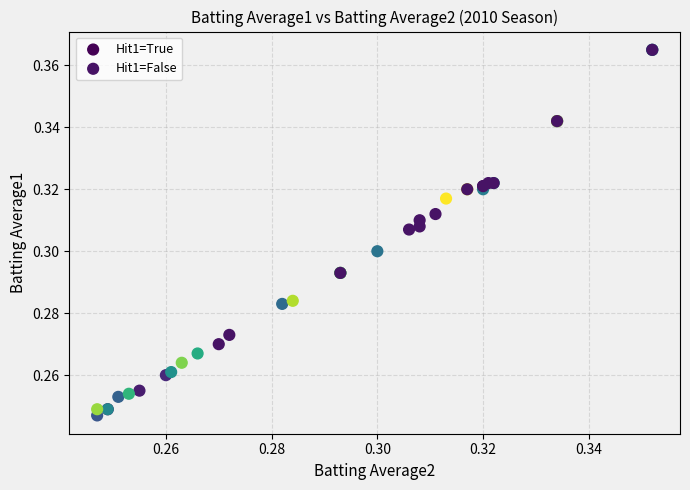

Which series has the largest Y range (max minus min)?

Hit1=True